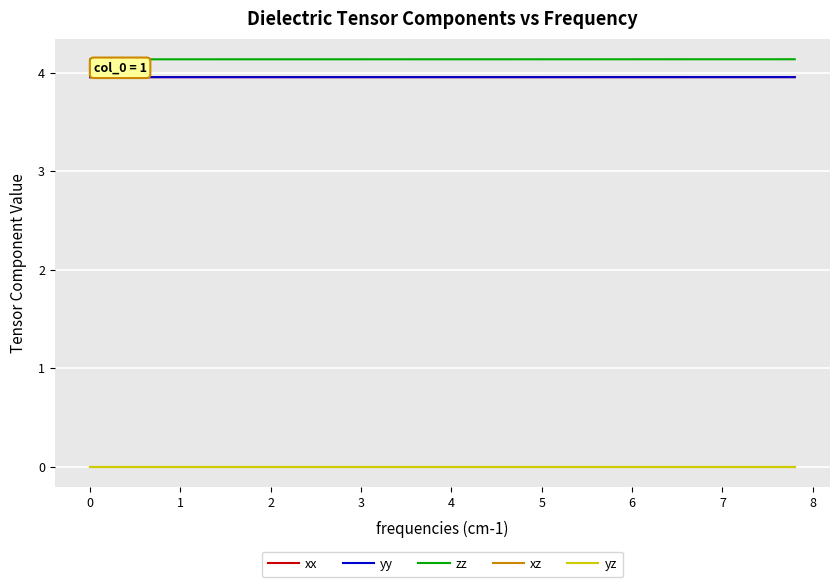

Does the chart have visible grid lines?

Yes